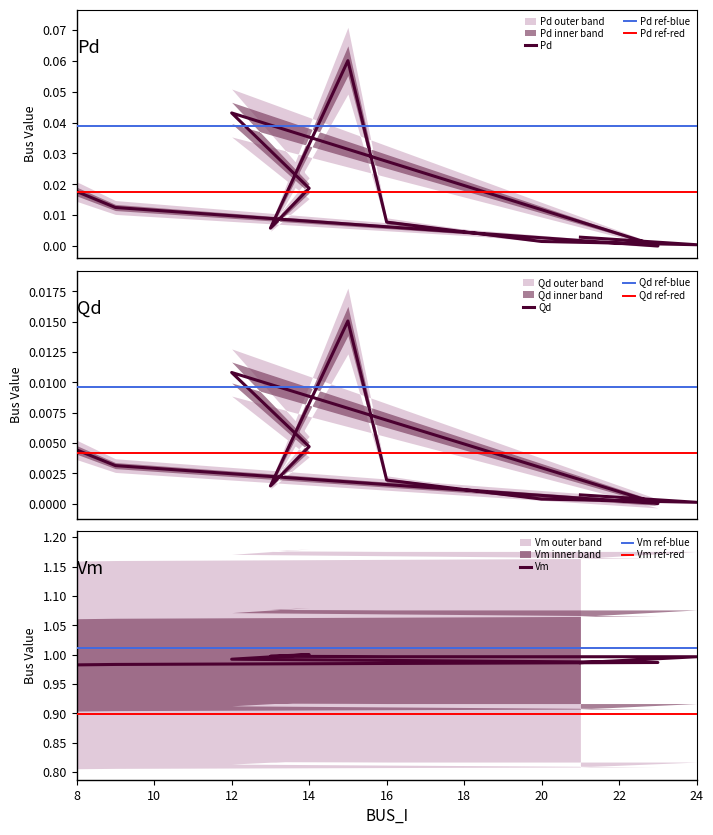

What is the label of the 6th point from the left?

13